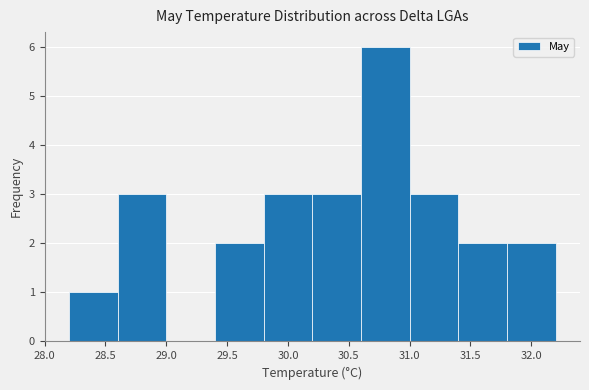

Reading left to right, transcribe this chart: for each bar, give the range it covers on the x-axis and its height. The values are not printed on the chart, so give them approximately, as read against the axis.

28.2 to 28.6: 1
28.6 to 29.0: 3
29.0 to 29.4: 0
29.4 to 29.8: 2
29.8 to 30.2: 3
30.2 to 30.6: 3
30.6 to 31.0: 6
31.0 to 31.4: 3
31.4 to 31.8: 2
31.8 to 32.2: 2